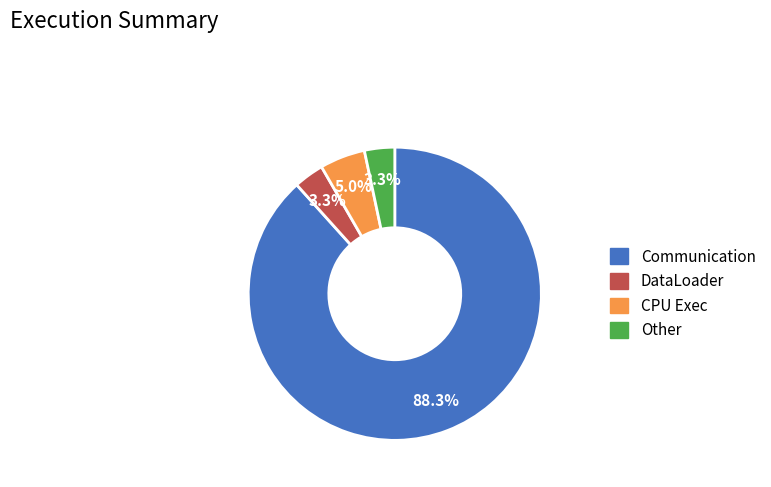

To the nearest percent, what is the average slice percentage?

25%